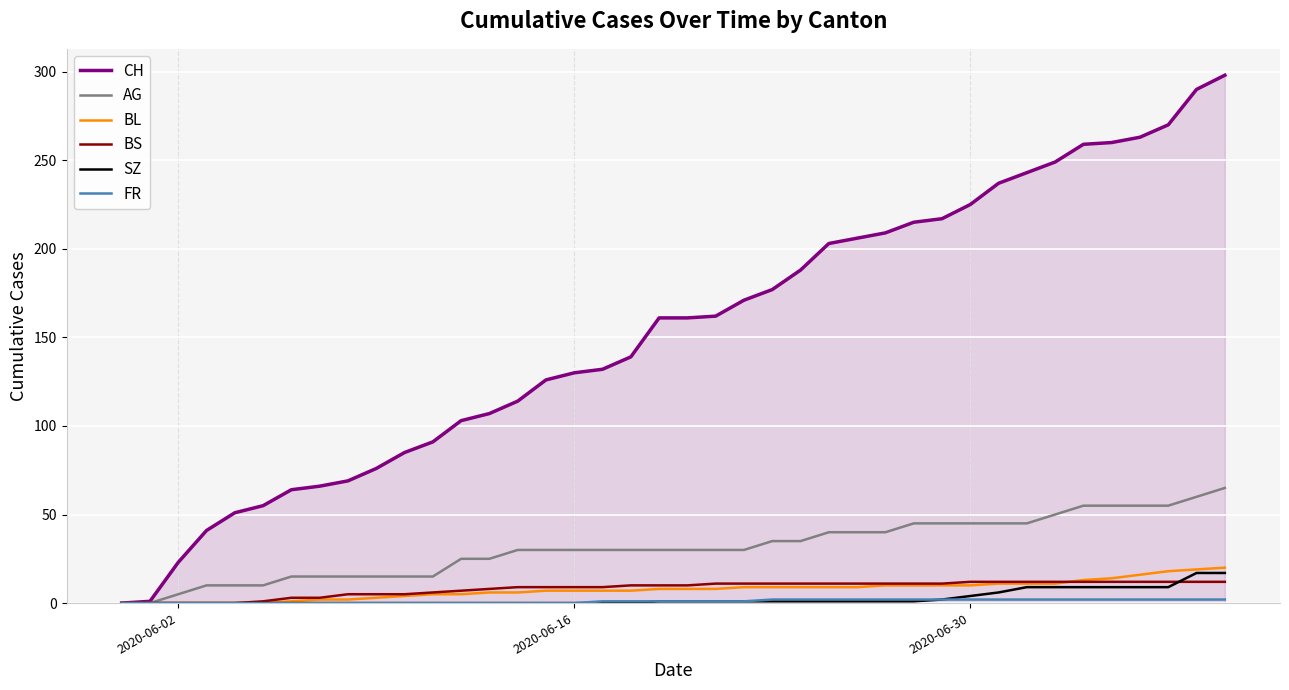

Which series has the largest total across all categories?

CH